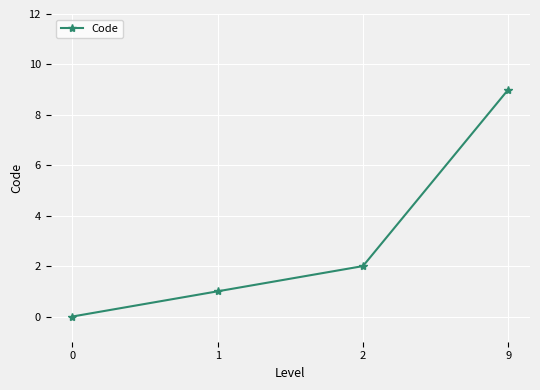

What is the value of the 3rd point from the left?

2